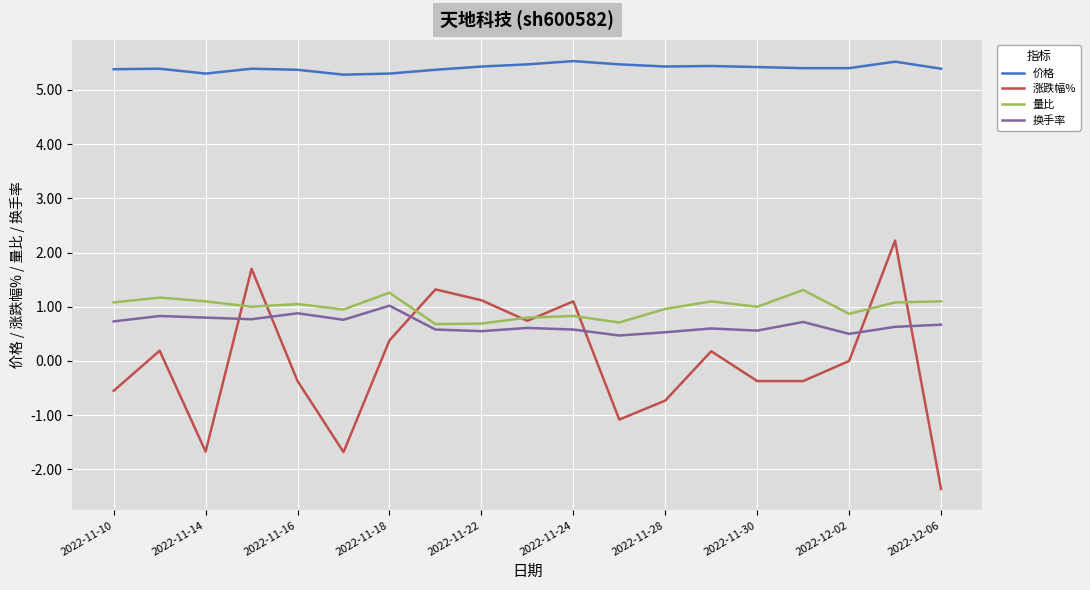

True or false: 换手率 and 价格 cross at least once.

False